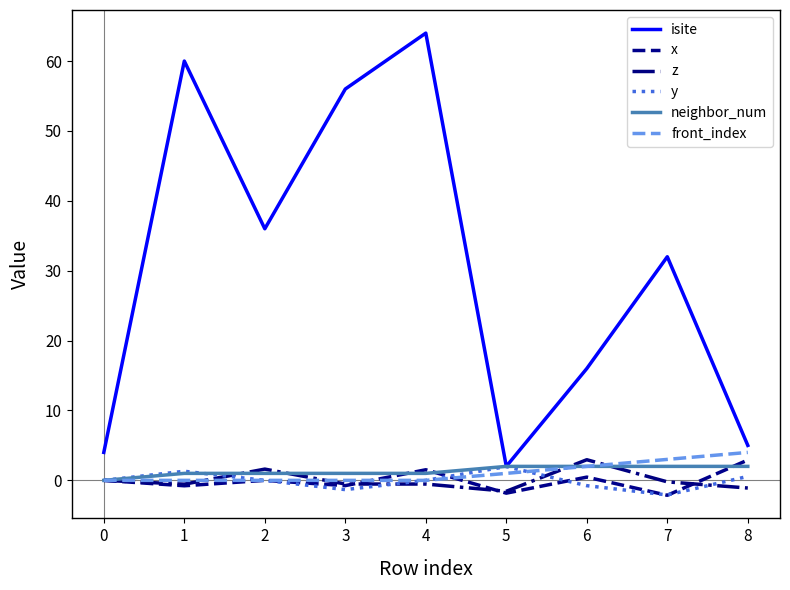

Is it true that y equals -0.8 at 6?

True